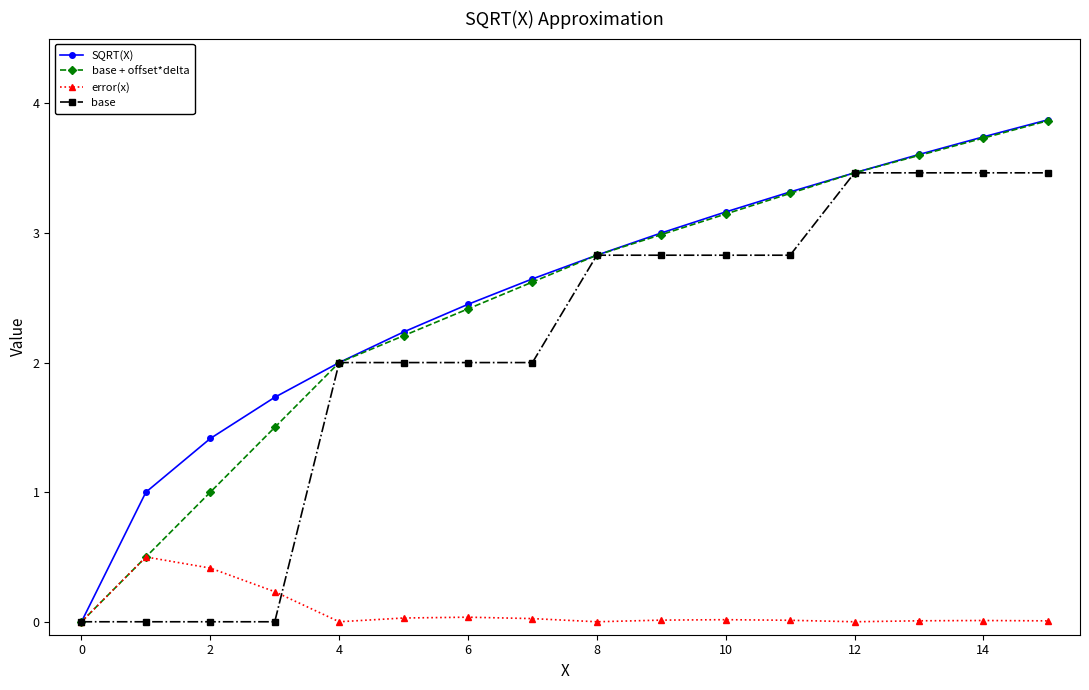

Which series has the widest spread of values?

SQRT(X)